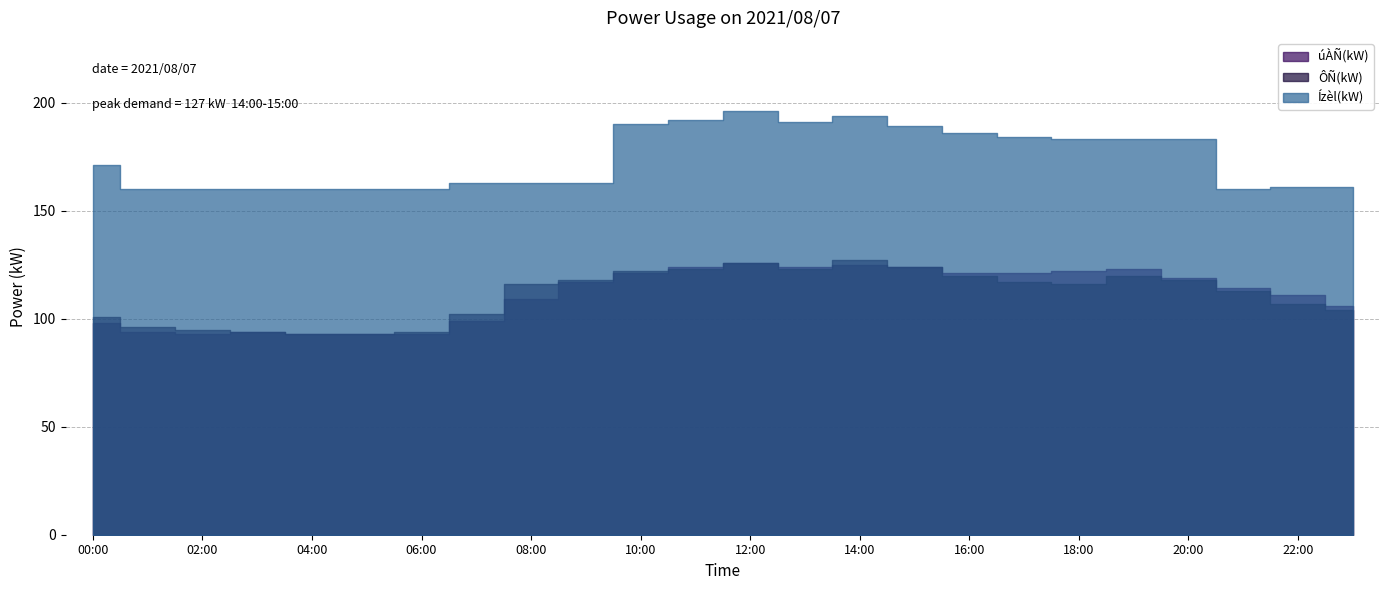

Reading left to right, list all the values displayed in this chart.

úÀÑ(kW): 98	94	93	94	93	93	93	99	109	117	121	124	126	124	125	124	121	121	122	123	119	114	111	106
ÔÑ(kW): 101	96	95	94	93	93	94	102	116	118	122	123	126	123	127	124	120	117	116	120	118	113	107	104
Ízèl(kW): 171	160	160	160	160	160	160	163	163	163	190	192	196	191	194	189	186	184	183	183	183	160	161	161